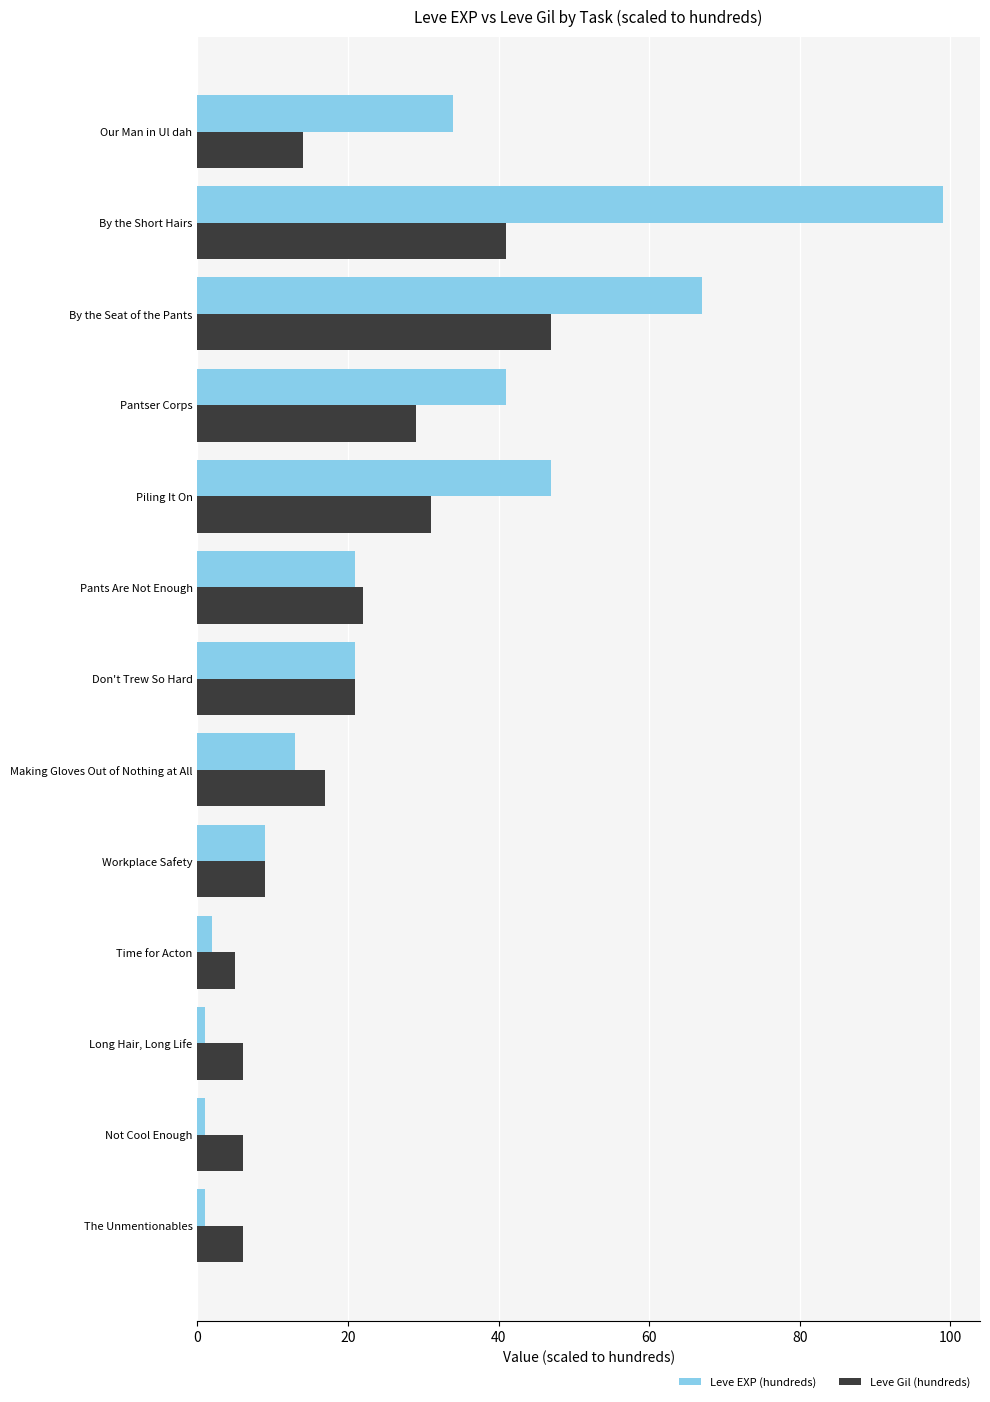

What are all the series names shown in the legend?

Leve EXP (hundreds), Leve Gil (hundreds)